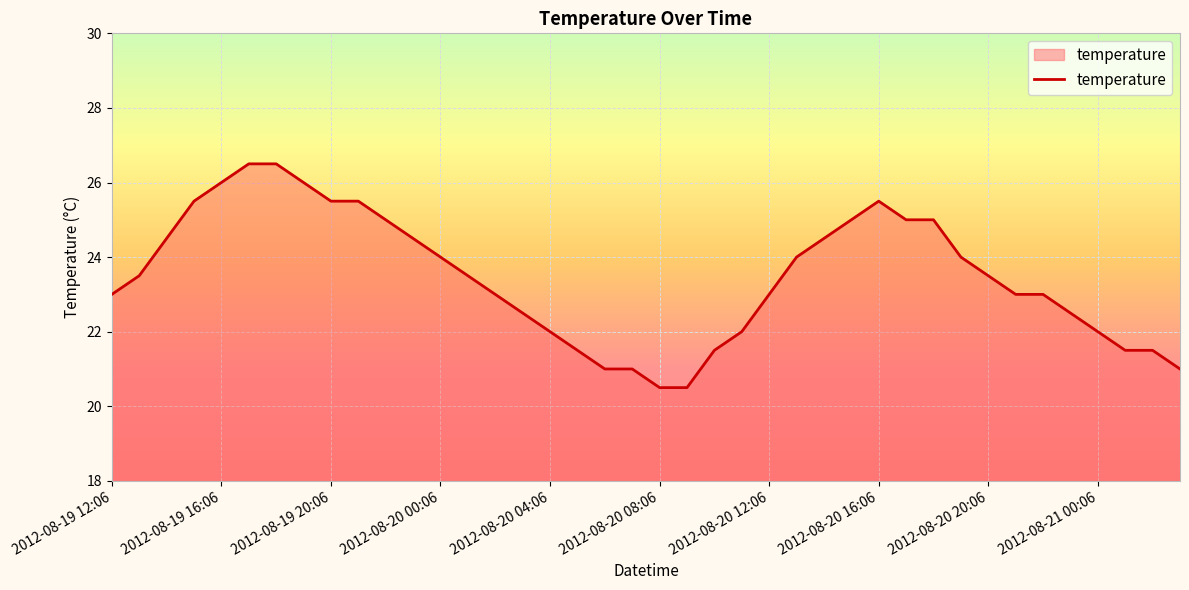

What is the difference between the maximum and minimum values?

6.0